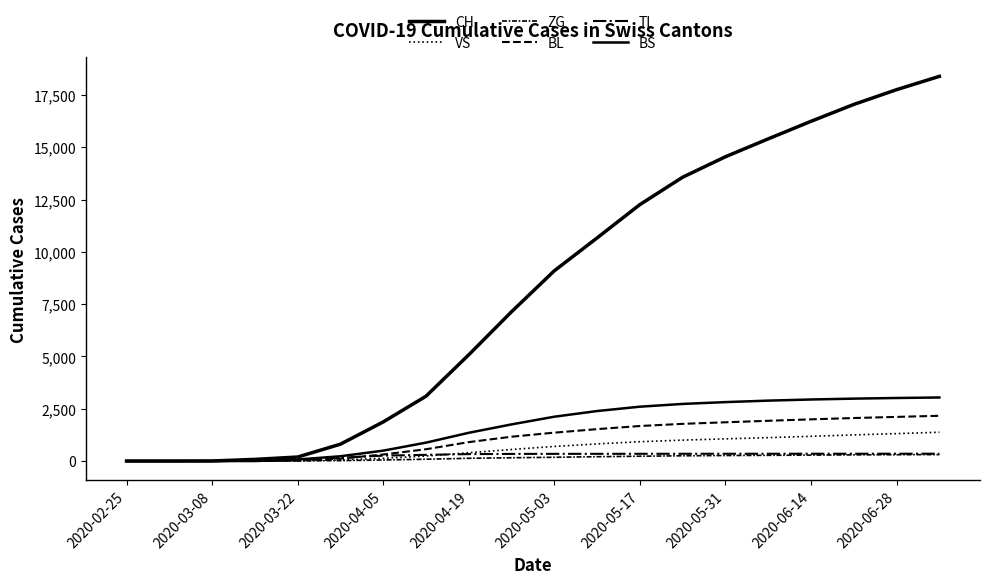

How many categories are shown in the chart?

20